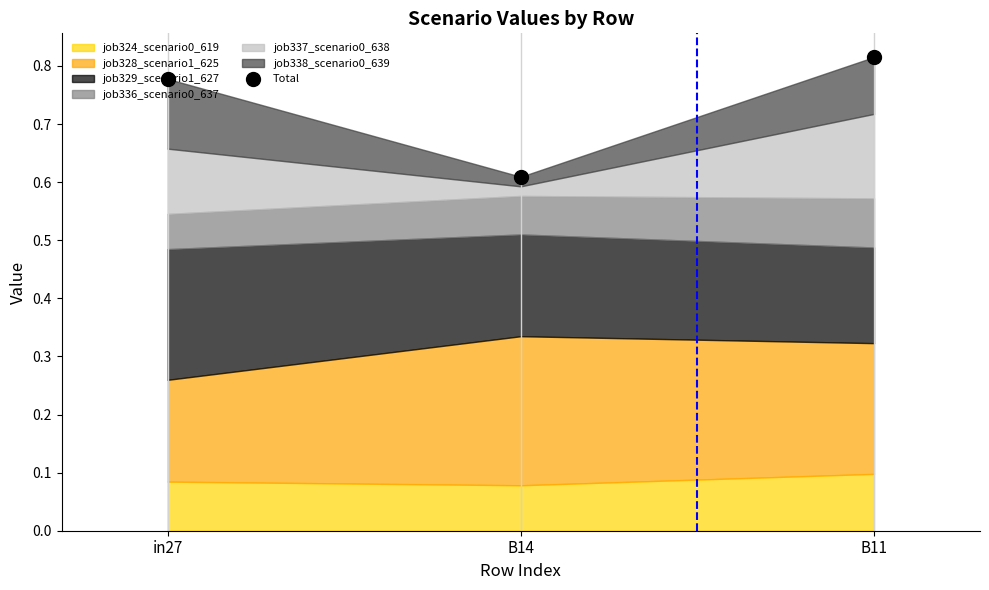

What is the label of the 1st point from the left?

in27